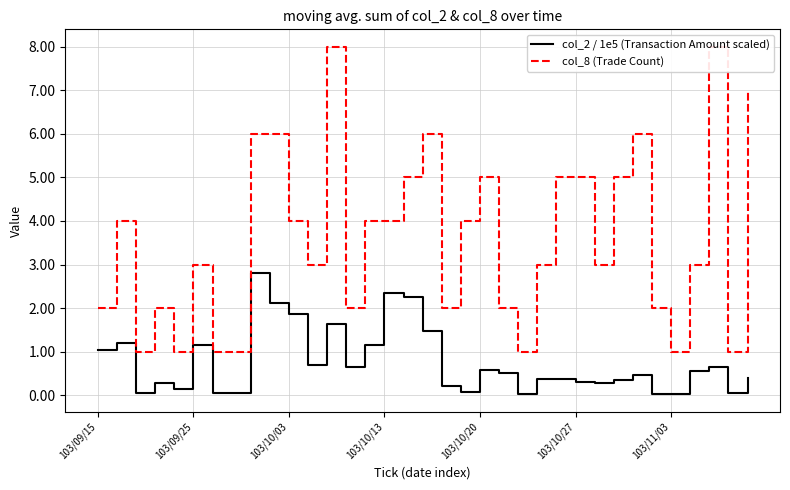

What is the sum of all col_2 / 1e5 (Transaction Amount scaled) values?

26.1